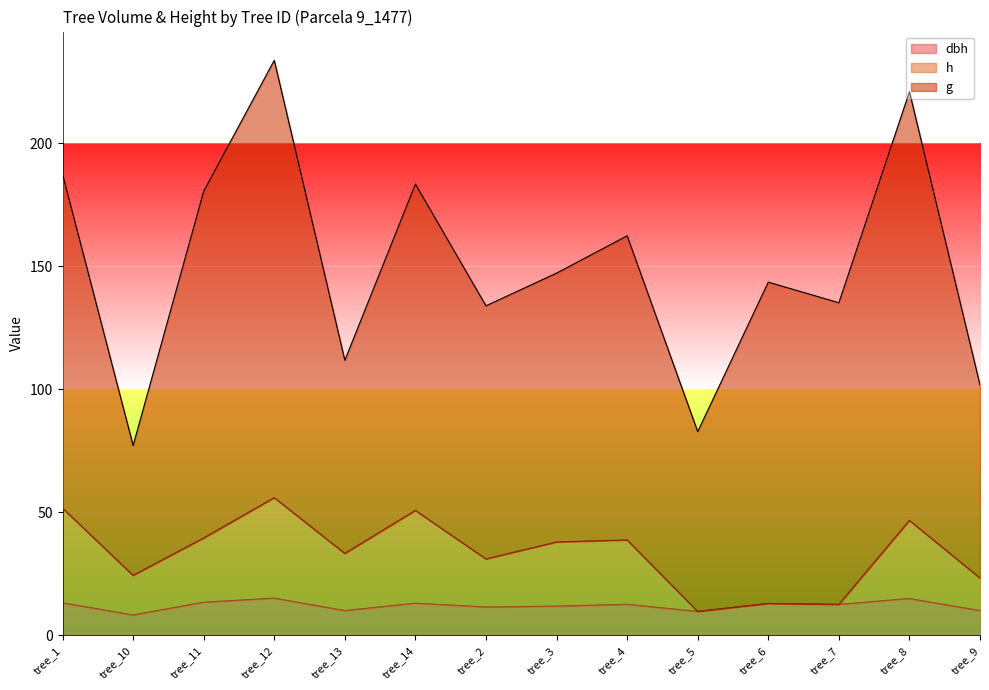

True or false: h and dbh intersect in this chart.

False